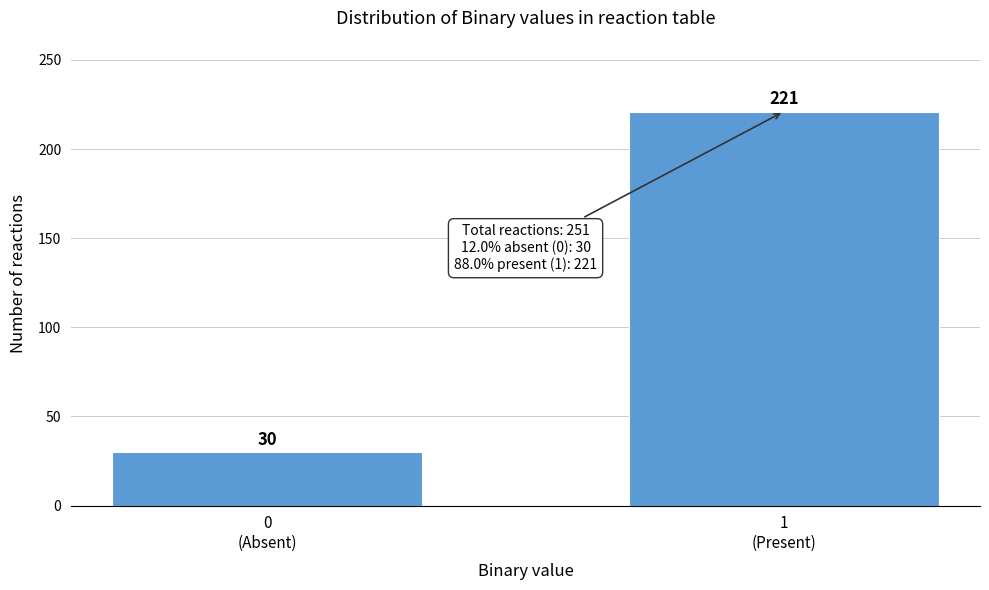

Reading right to left, extract all data points from this chart.

221	30